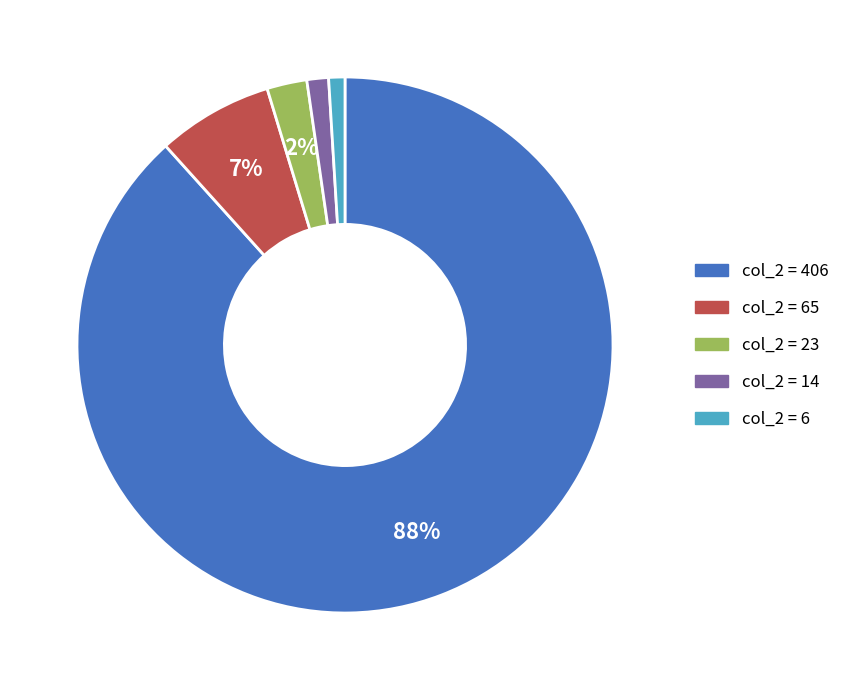

Is there any slice that represents more than half of the pie?

Yes